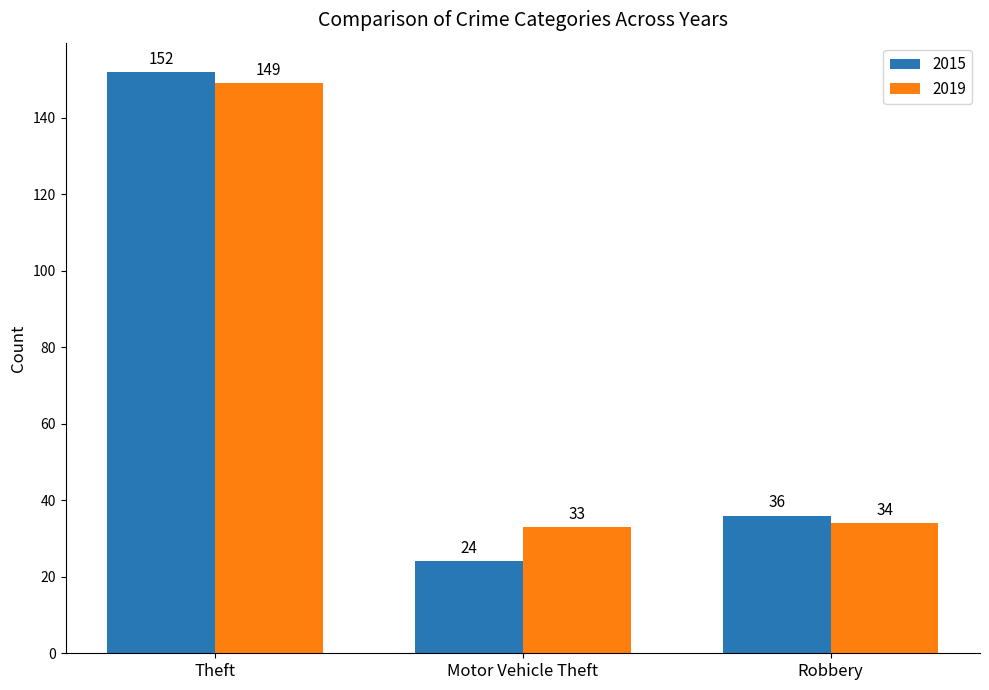

What position from the left is Motor Vehicle Theft?

2